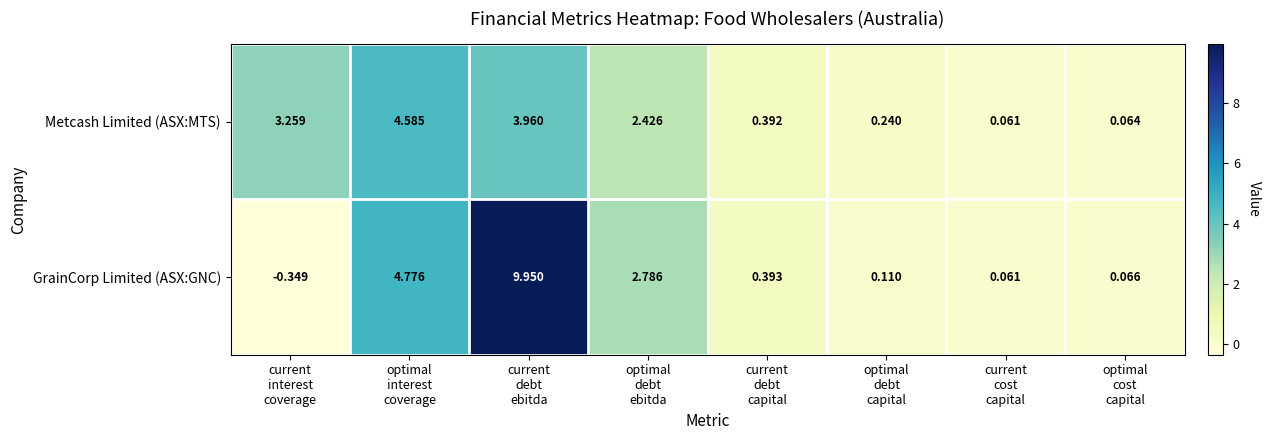

Which series has the largest range (max minus min)?

GrainCorp Limited (ASX:GNC)